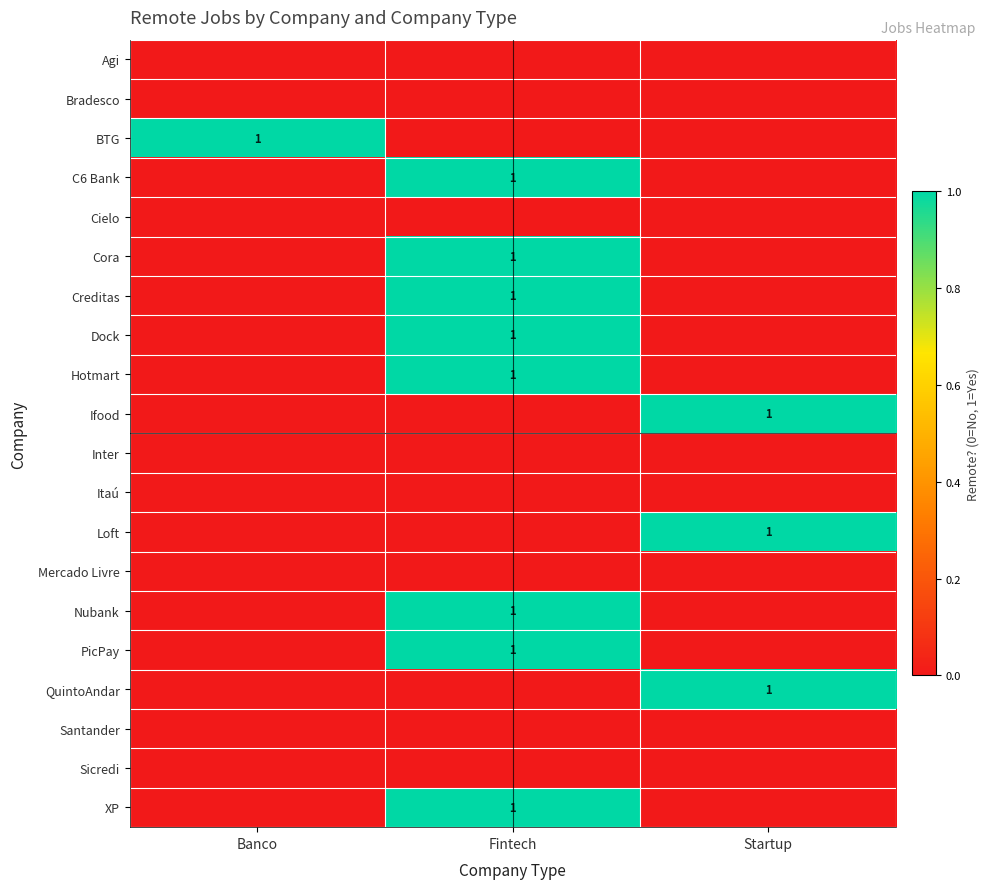

What is the sum of the Hotmart values at Fintech and Startup?

1